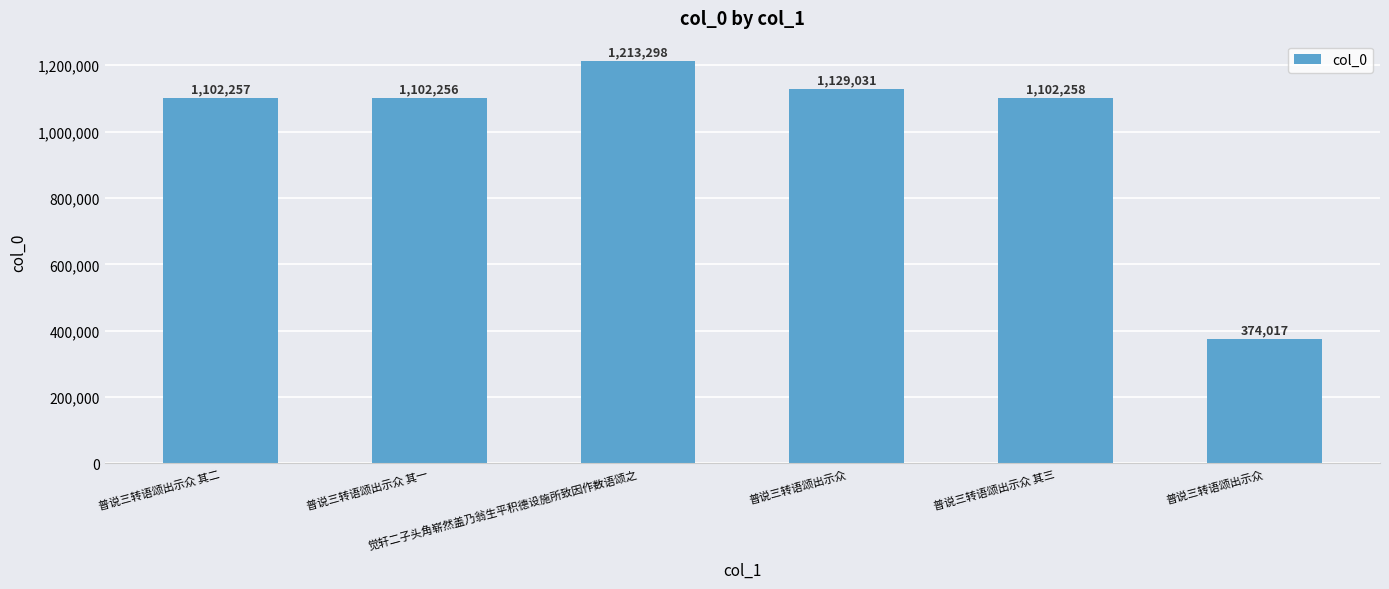

What is the value of the 2nd bar from the left?

1102256